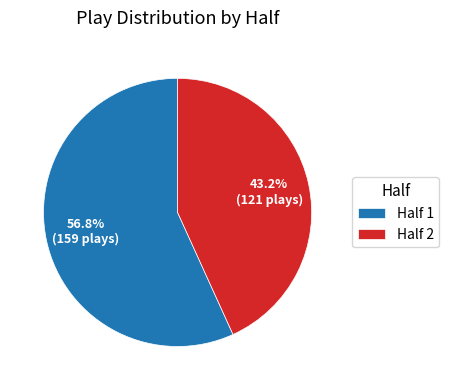

True or false: Half 2 accounts for 43% of the total.

True